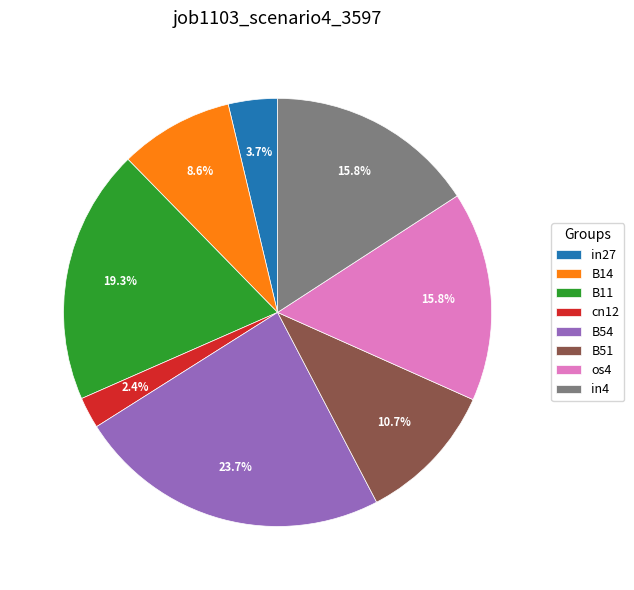

How many segments does this pie chart have?

8